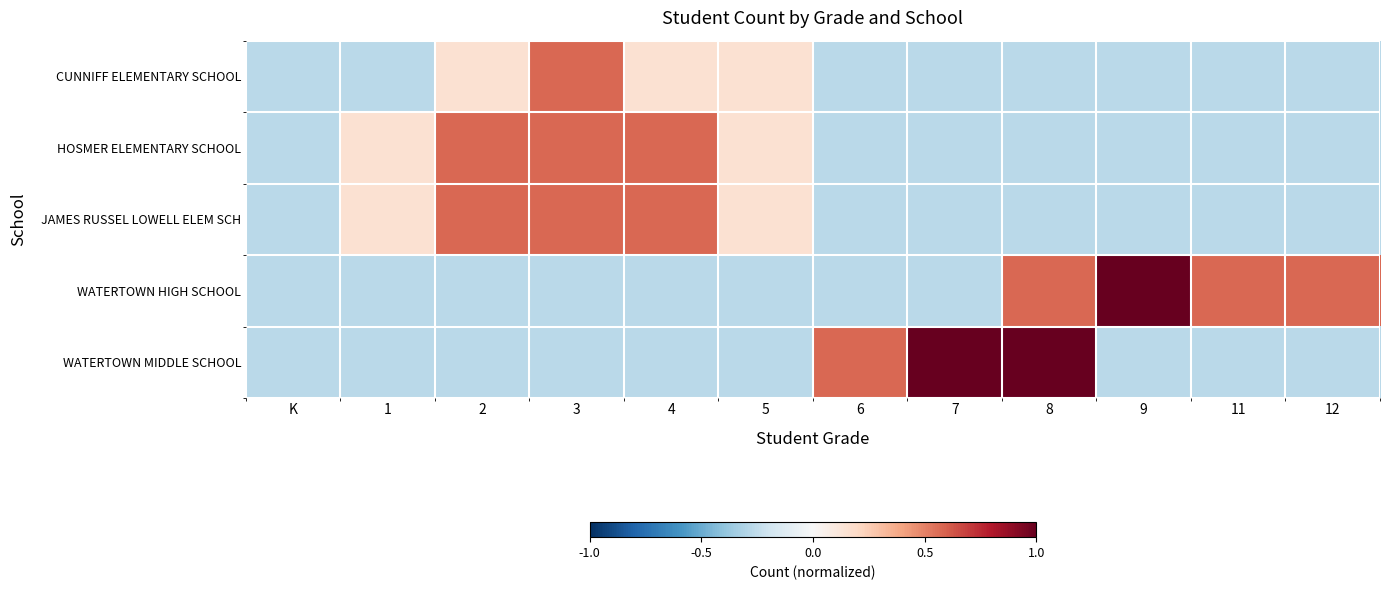

What is the maximum value shown in the chart?

1.0